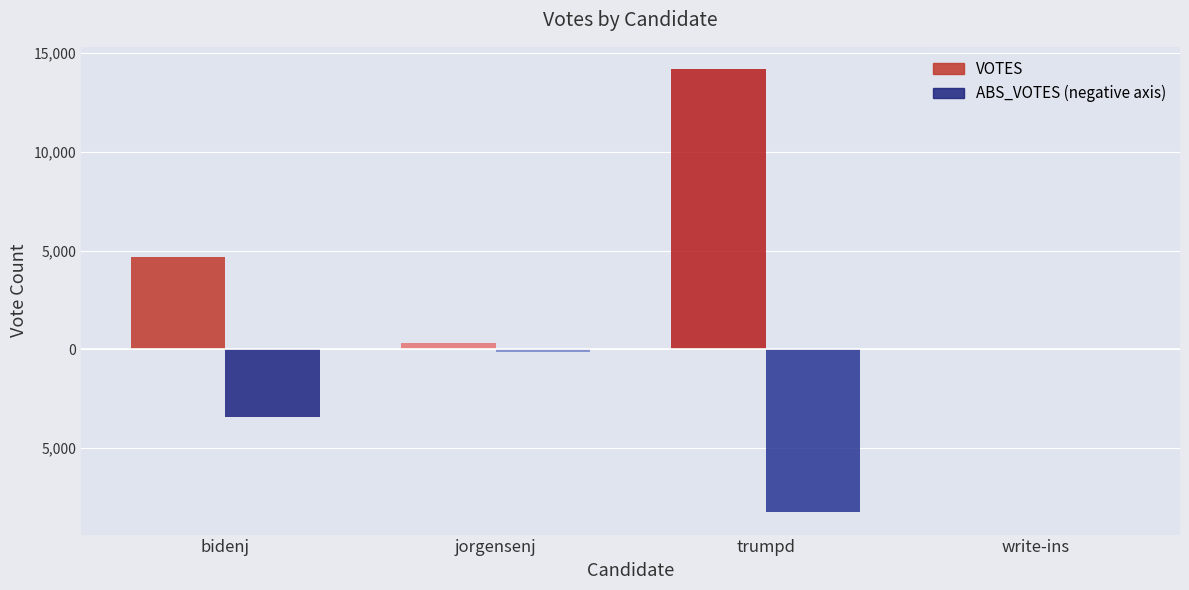

What is the minimum value shown in the chart?

-8257